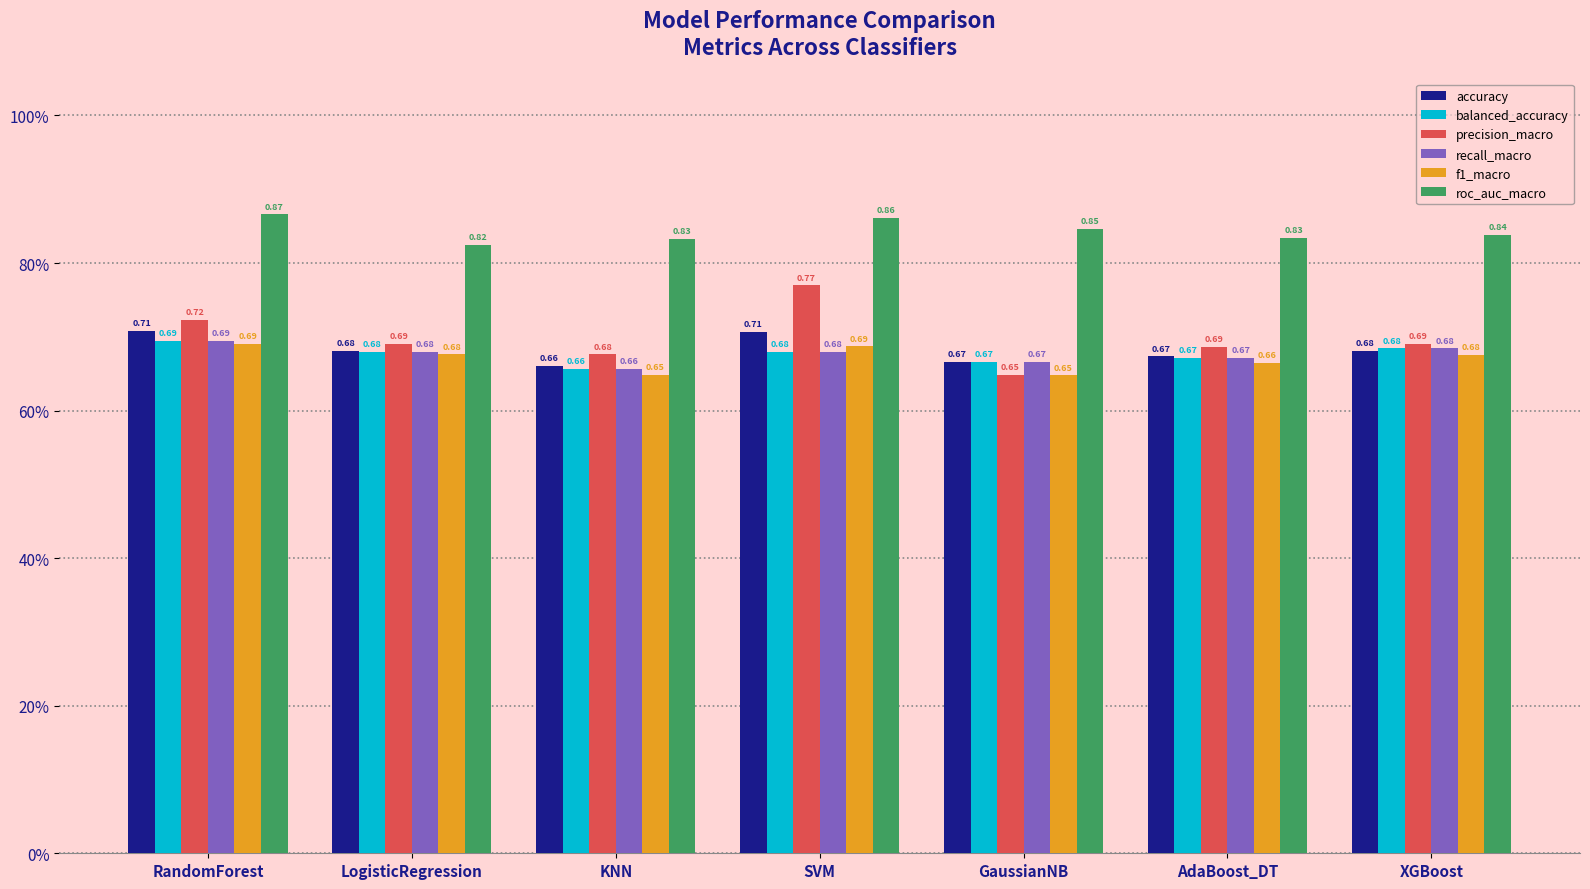

Does the chart contain stacked bars?

No